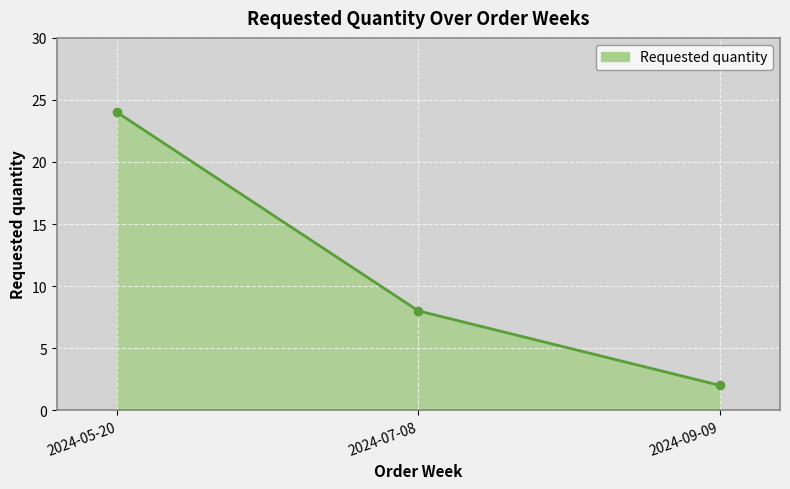

What is the change in value from 2024-05-20 to 2024-07-08?

-16